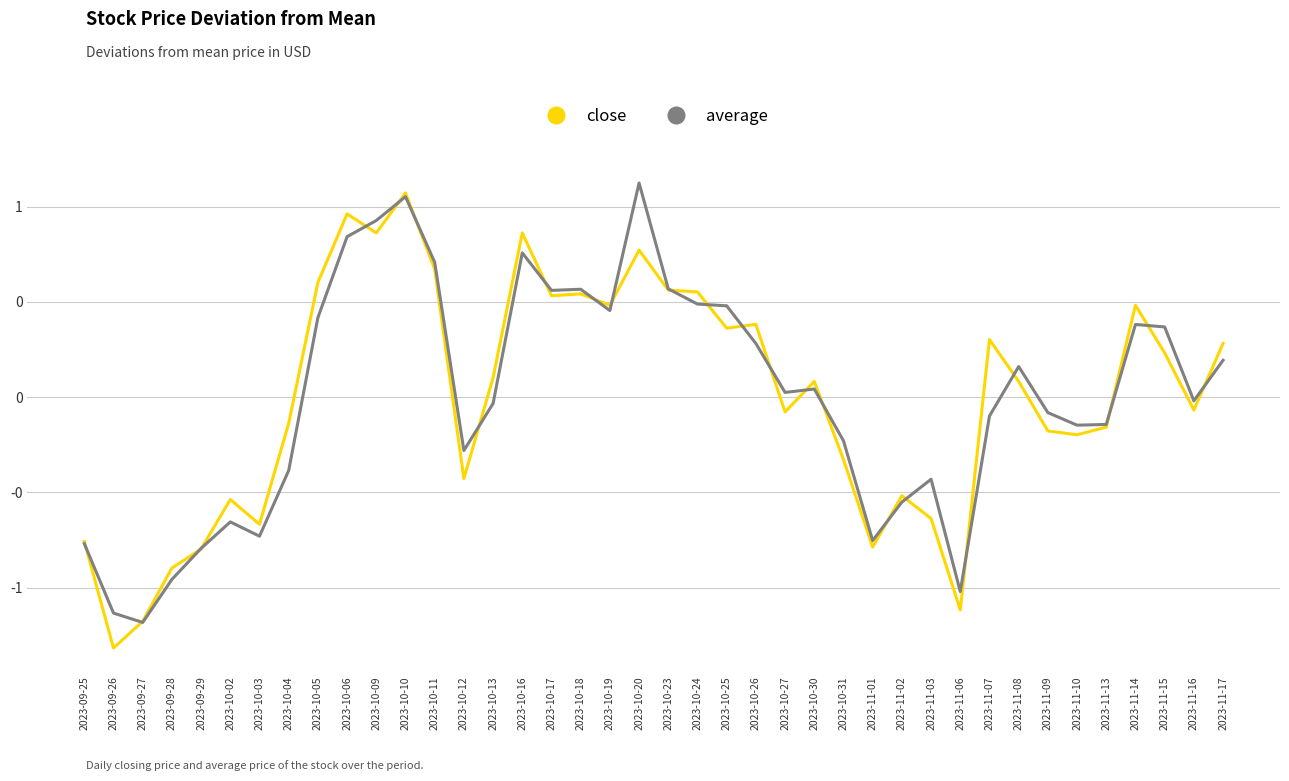

Rank the categories by close value from highest to lowest.

2023-10-10, 2023-10-06, 2023-10-09, 2023-10-16, 2023-10-20, 2023-10-11, 2023-10-05, 2023-10-23, 2023-10-24, 2023-10-18, 2023-10-17, 2023-10-19, 2023-11-14, 2023-10-26, 2023-10-25, 2023-11-07, 2023-11-17, 2023-11-15, 2023-10-13, 2023-10-30, 2023-11-08, 2023-11-16, 2023-10-27, 2023-10-04, 2023-11-13, 2023-11-09, 2023-11-10, 2023-10-31, 2023-10-12, 2023-11-02, 2023-10-02, 2023-11-03, 2023-10-03, 2023-09-25, 2023-11-01, 2023-09-29, 2023-09-28, 2023-11-06, 2023-09-27, 2023-09-26